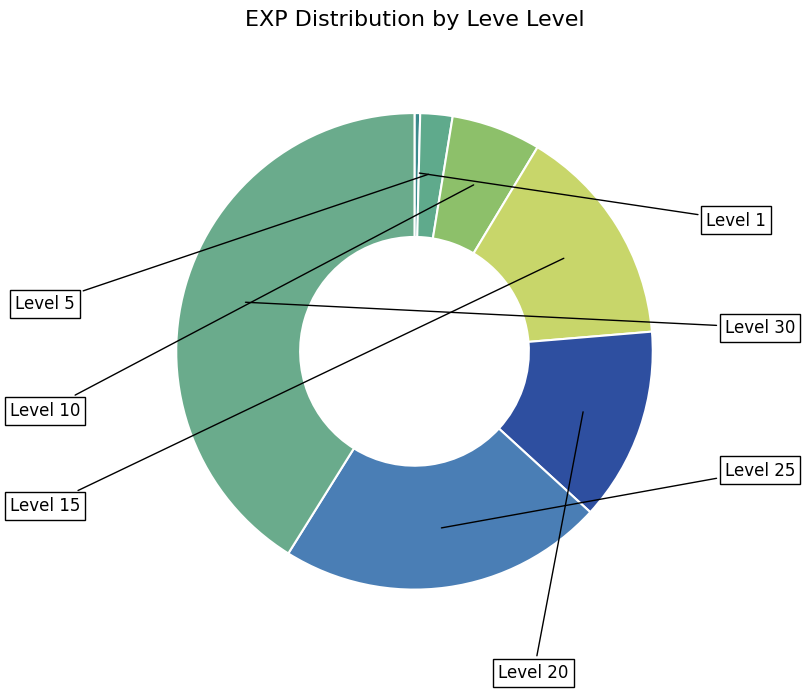

To the nearest percent, what is the difference between the largest and smallest slice percentages?

41%